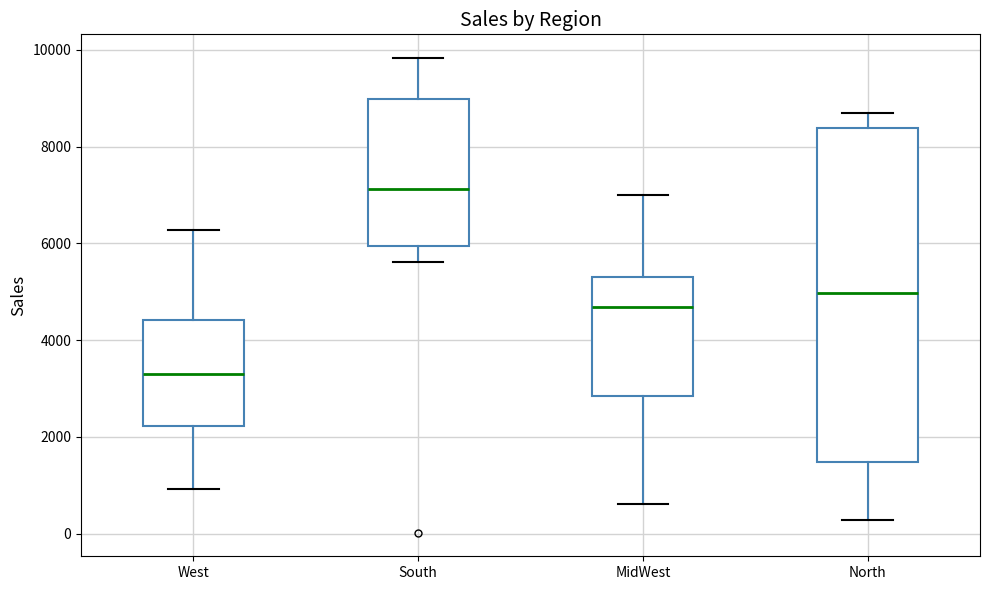

Reading left to right, transcribe this box plot: for each box, give where its median line is, the range the box spans, and where its two whiskers end, as read against the y-axis. The values are not printed on the chart, so give them approximately, as read against the axis.

West: median 3400, box 2200 to 4400, whiskers 1000 to 6200
South: median 7200, box 6000 to 9000, whiskers 5600 to 9800
MidWest: median 4600, box 2800 to 5400, whiskers 600 to 7000
North: median 5000, box 1400 to 8400, whiskers 200 to 8800